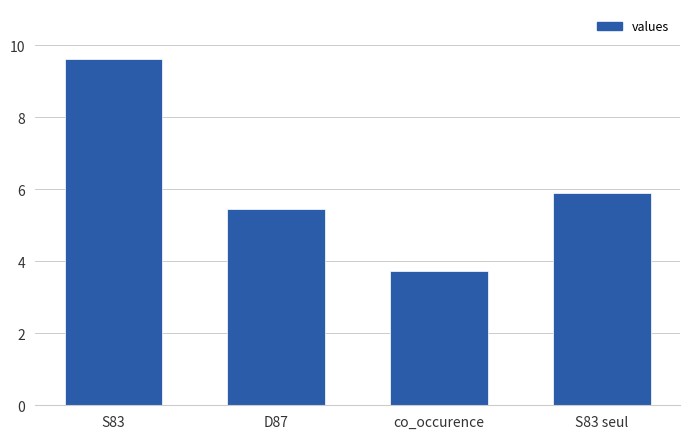

What is the average value?

6.2